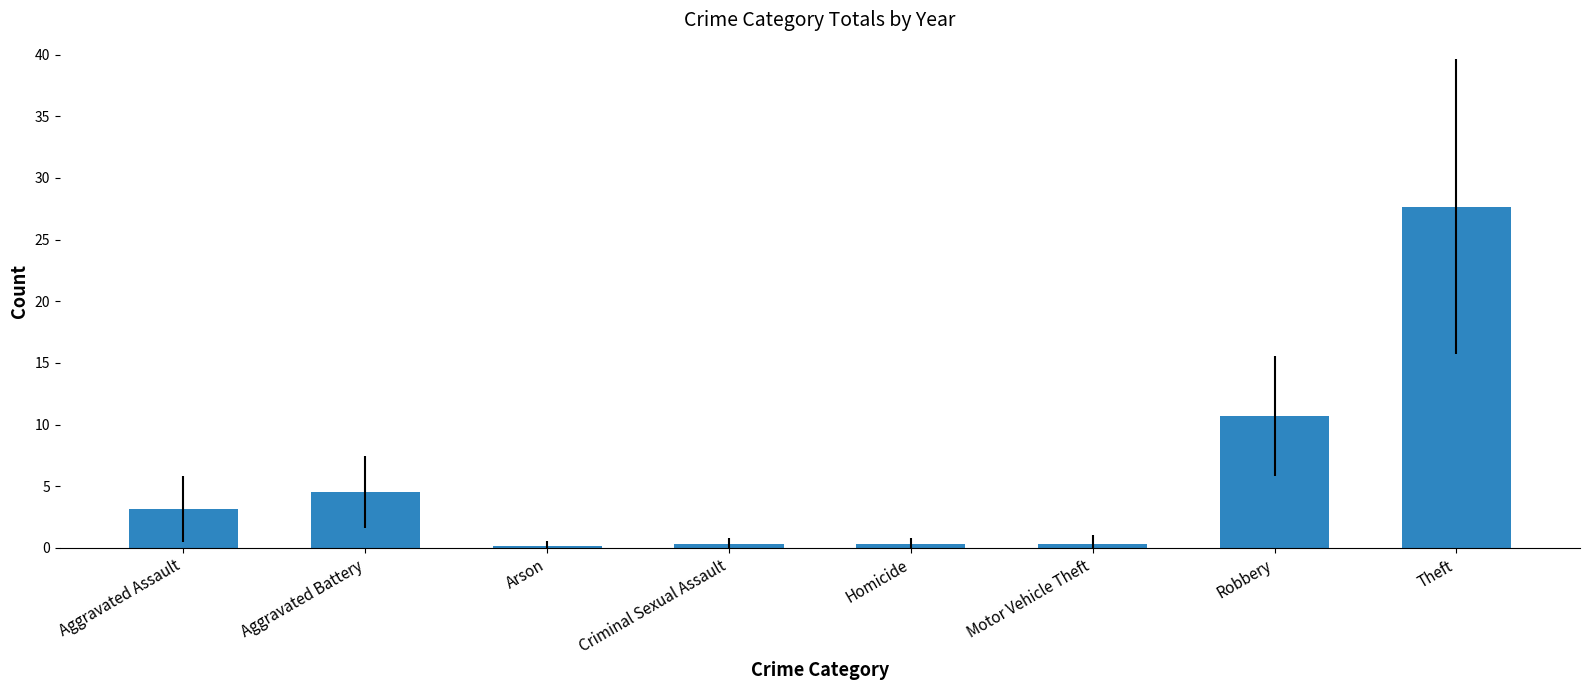

The chart shows a value of 49.4 at Theft. True or false?

False